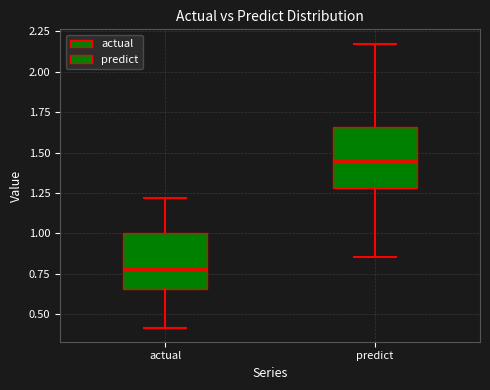

Reading left to right, transcribe this box plot: for each box, give where its median line is, the range the box spans, and where its two whiskers end, as read against the y-axis. The values are not printed on the chart, so give them approximately, as read against the axis.

actual: median 0.80, box 0.65 to 1.00, whiskers 0.40 to 1.20
predict: median 1.45, box 1.30 to 1.65, whiskers 0.85 to 2.15